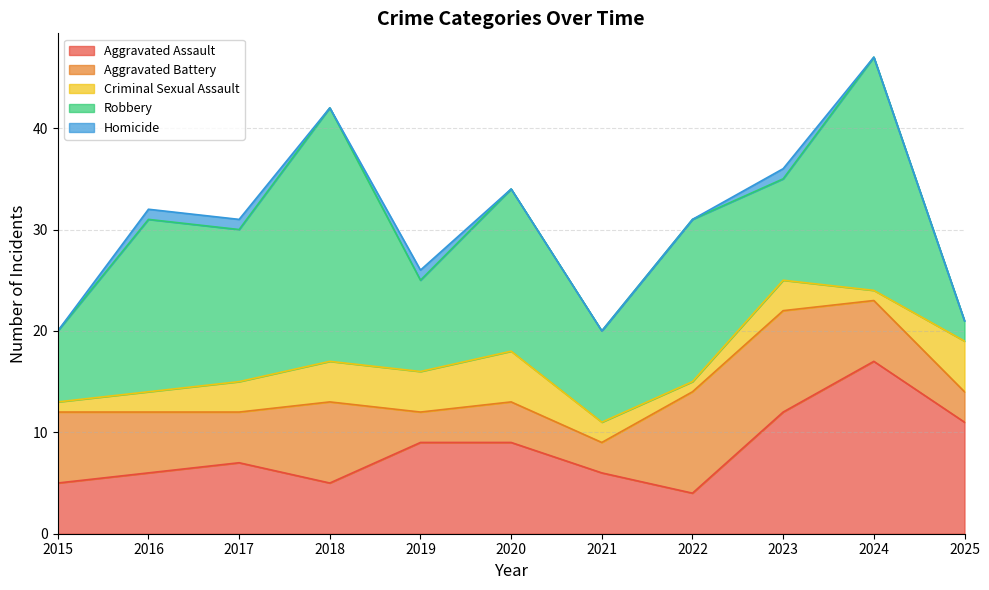

Where is the first local maximum for Criminal Sexual Assault?

2020